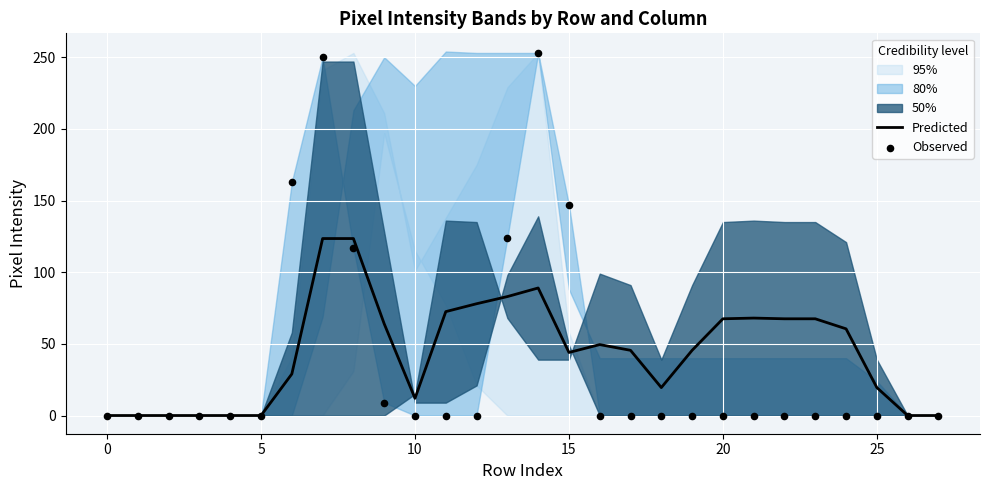

The Predicted series shows 19.5 at 25. True or false?

True